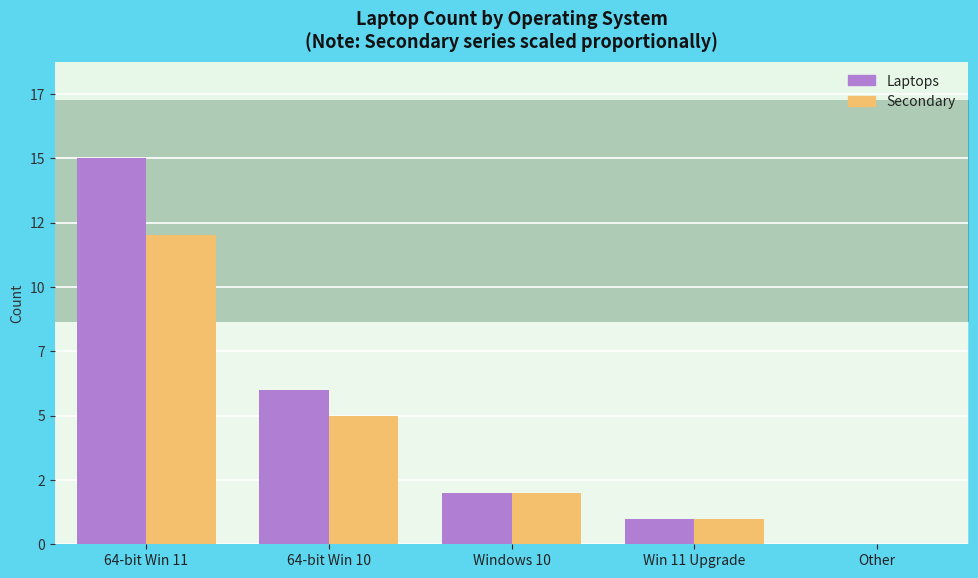

Rank the categories by value from lowest to highest.

Other, Win 11 Upgrade, Windows 10, 64-bit Win 10, 64-bit Win 11